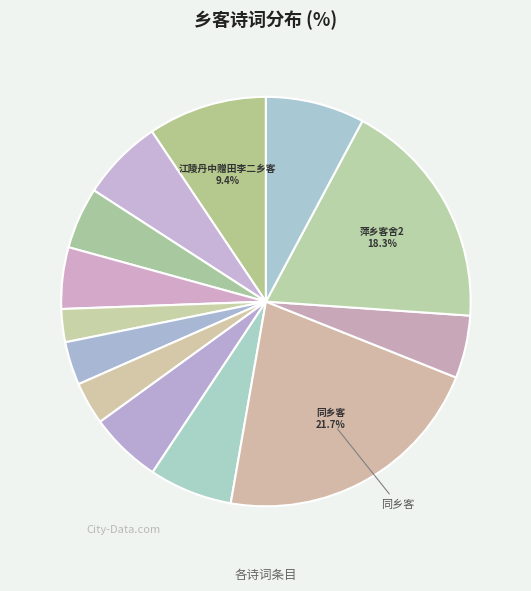

To the nearest percent, what is the average slice percentage?

8%